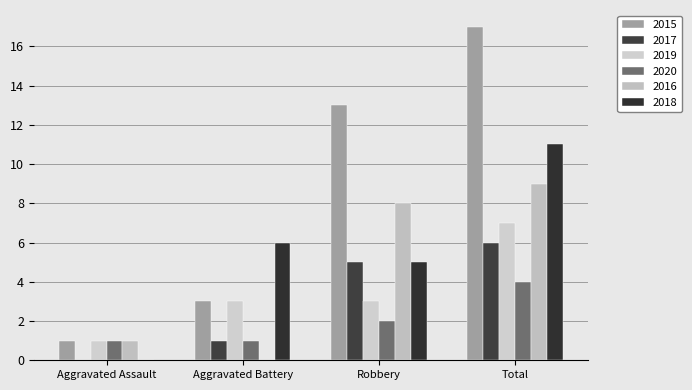

Reading left to right, list all the values displayed in this chart.

2015: Aggravated Assault=1	Aggravated Battery=3	Robbery=13	Total=17
2017: Aggravated Assault=0	Aggravated Battery=1	Robbery=5	Total=6
2019: Aggravated Assault=1	Aggravated Battery=3	Robbery=3	Total=7
2020: Aggravated Assault=1	Aggravated Battery=1	Robbery=2	Total=4
2016: Aggravated Assault=1	Aggravated Battery=0	Robbery=8	Total=9
2018: Aggravated Assault=0	Aggravated Battery=6	Robbery=5	Total=11